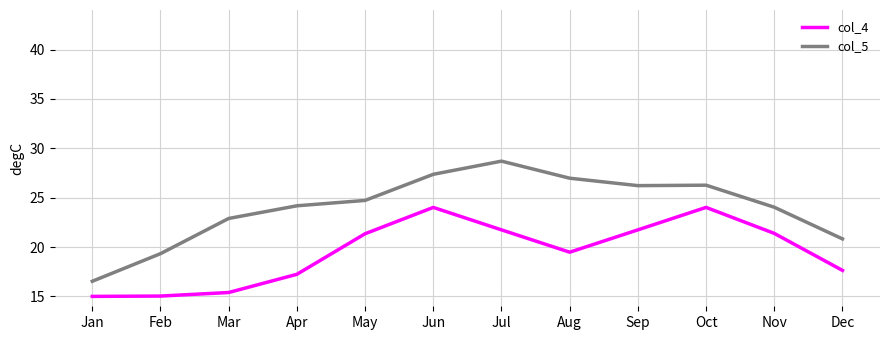

Where is col_4 nearest to the value 19?

Aug